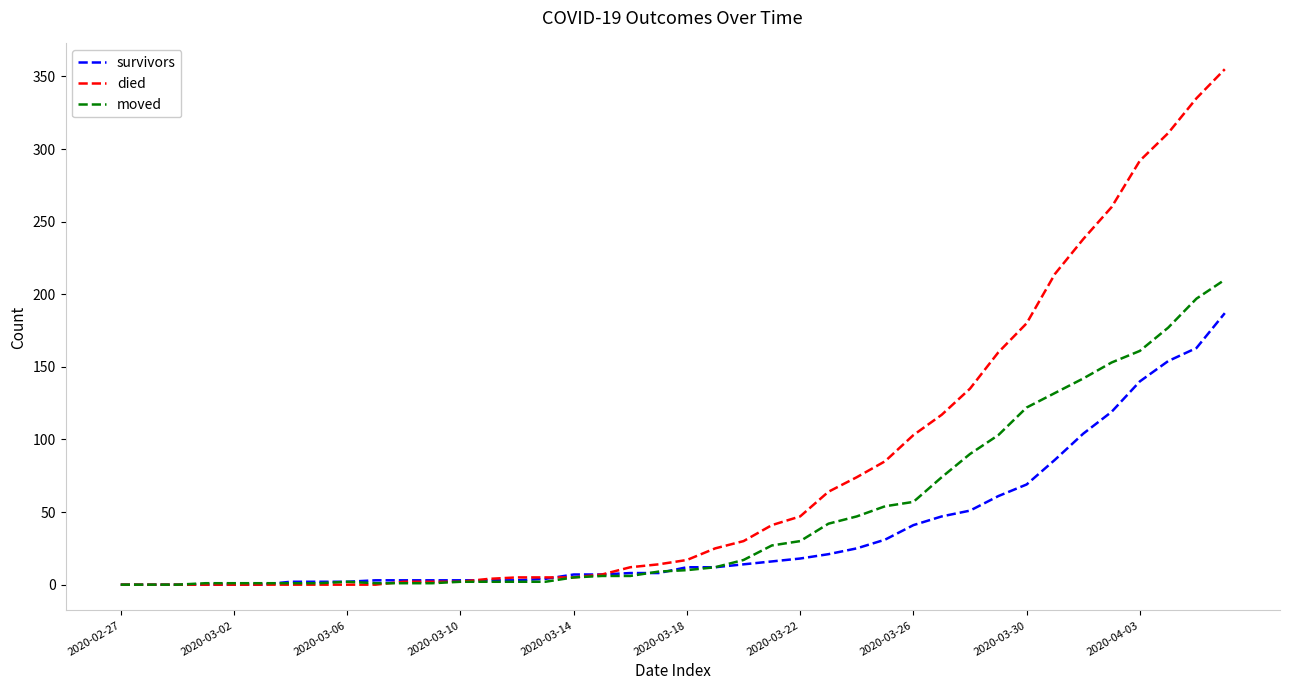

Which series has the largest range (max minus min)?

died